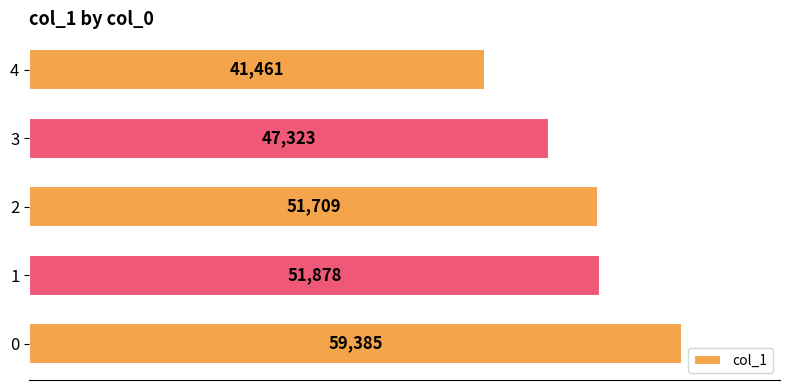

Where is the data nearest to the value 50423?

2